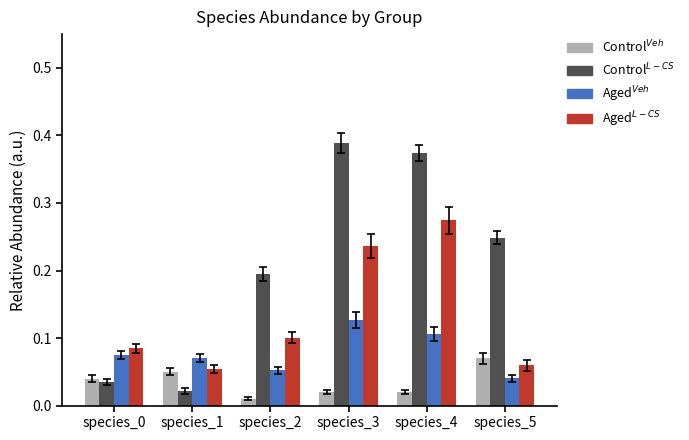

Is it true that Aged$^{Veh}$ equals 0.2 at species_4?

False